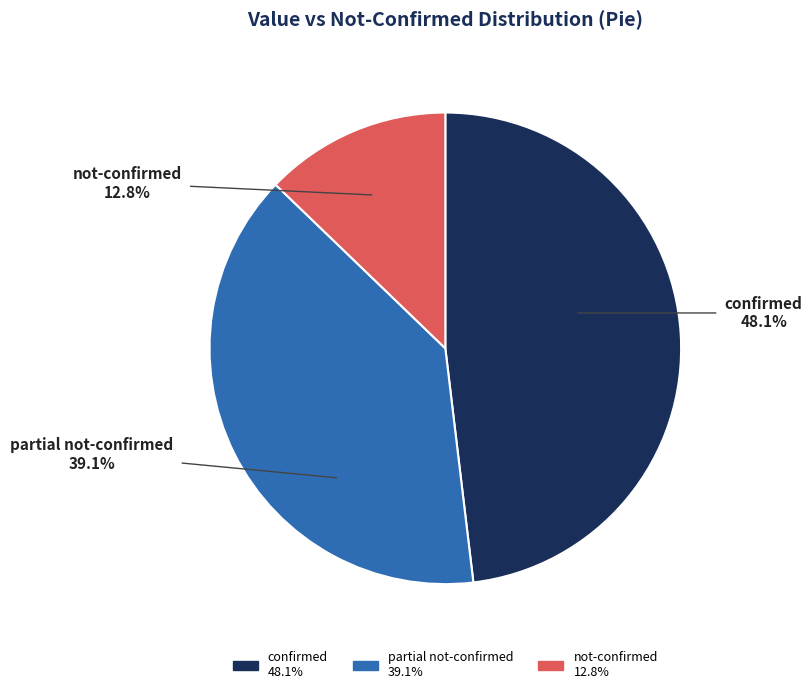

Is there a majority slice in this chart?

No